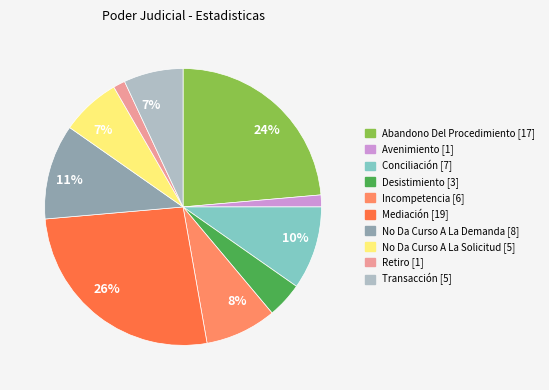

How many segments does this pie chart have?

10